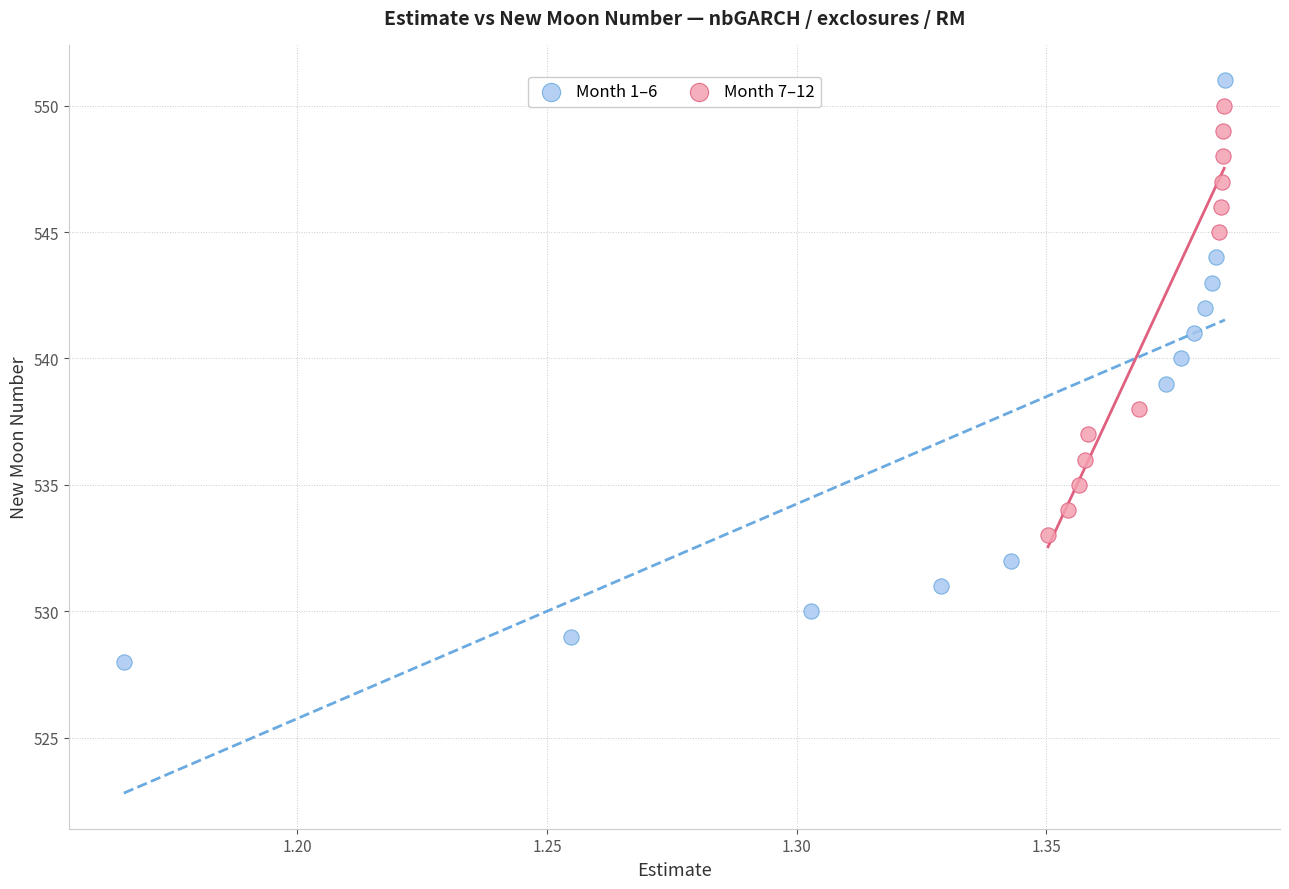

Which series reaches the minimum Y coordinate?

Month 1–6